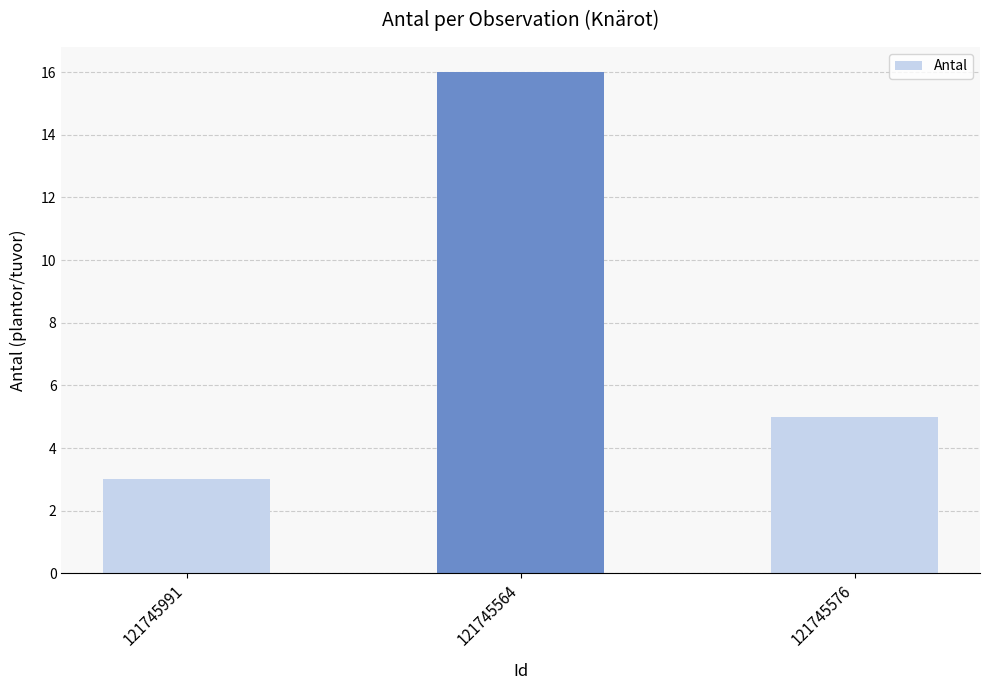

Reading right to left, transcribe all the data shown in this chart.

5	16	3